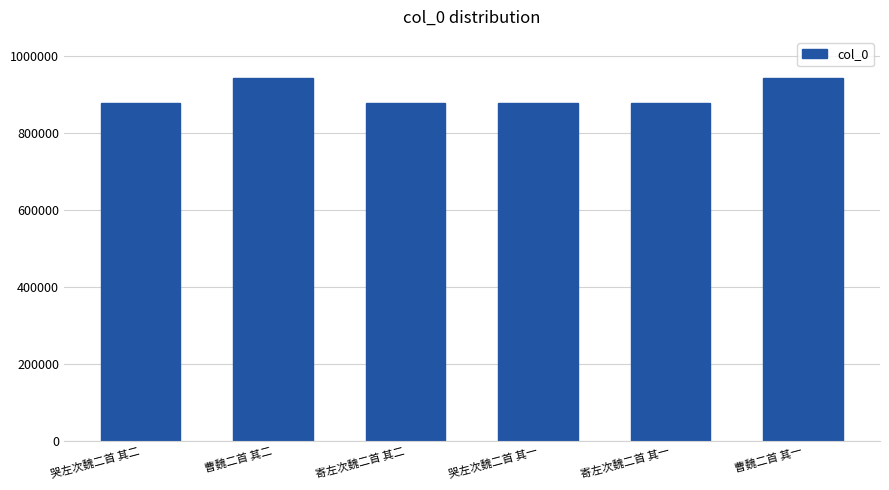

What is the sum of all values?

5395601